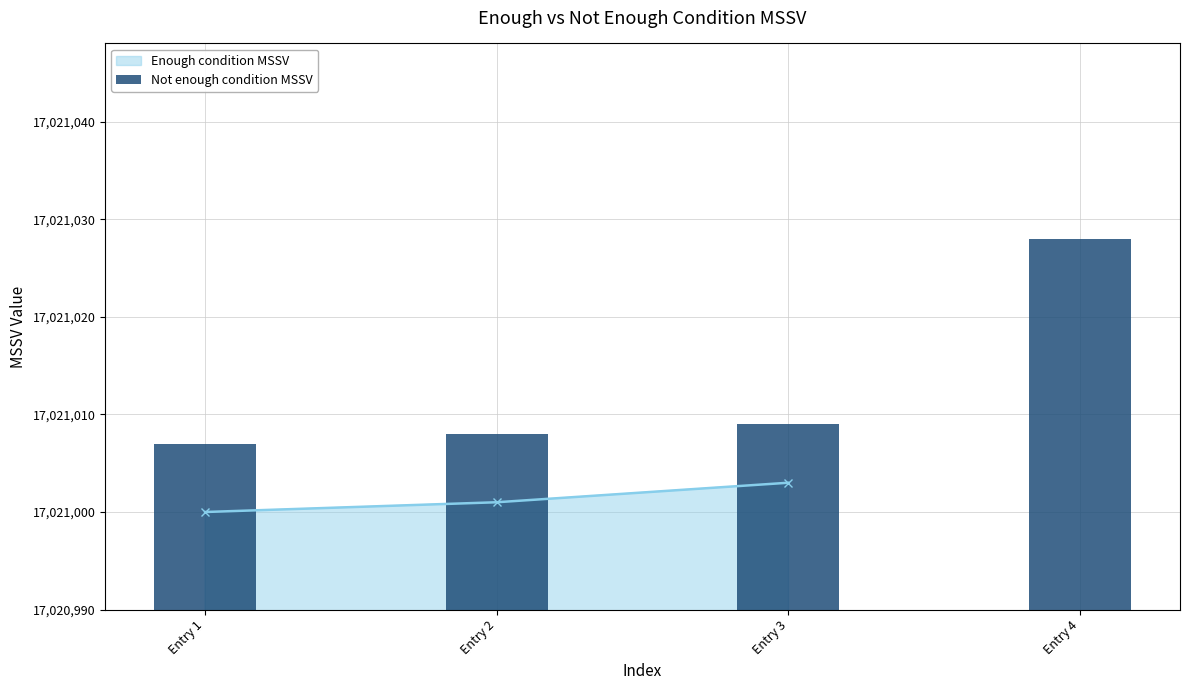

Does the chart contain any negative values?

No